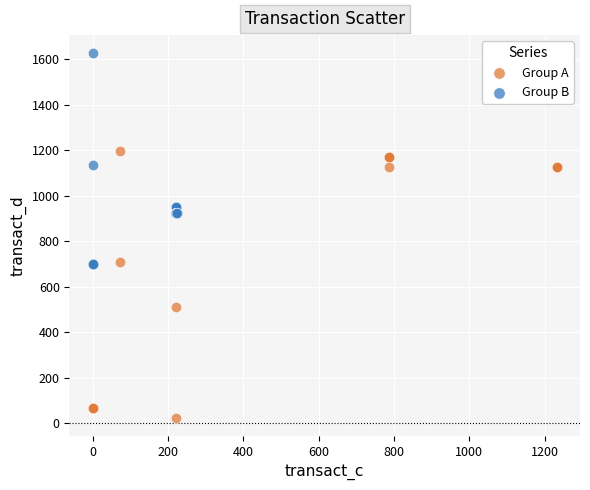

Which series contains the lowest Y value?

Group A